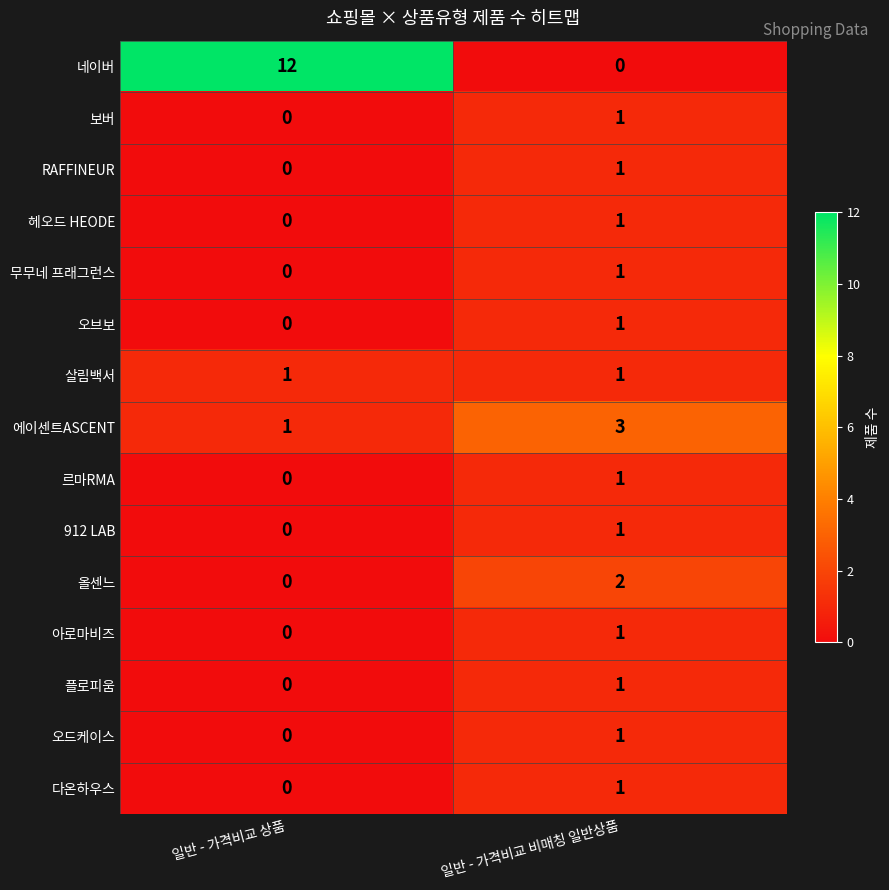

How many values in the 보버 series are below 1?

1